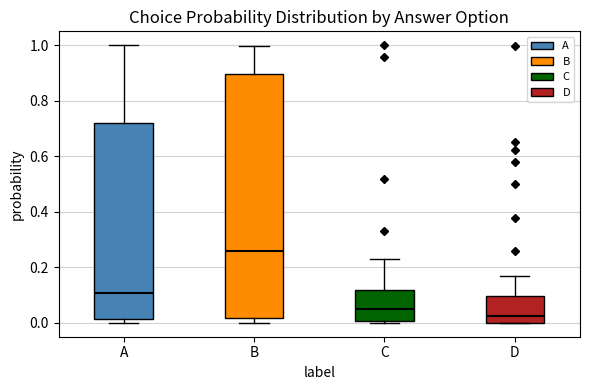

Reading left to right, transcribe this box plot: for each box, give where its median line is, the range the box spans, and where its two whiskers end, as read against the y-axis. The values are not printed on the chart, so give them approximately, as read against the axis.

A: median 0.10, box 0.02 to 0.72, whiskers 0.00 to 1.00
B: median 0.26, box 0.02 to 0.90, whiskers 0.00 to 1.00
C: median 0.06, box 0.00 to 0.12, whiskers 0.00 to 0.22
D: median 0.02, box 0.00 to 0.10, whiskers 0.00 to 0.16